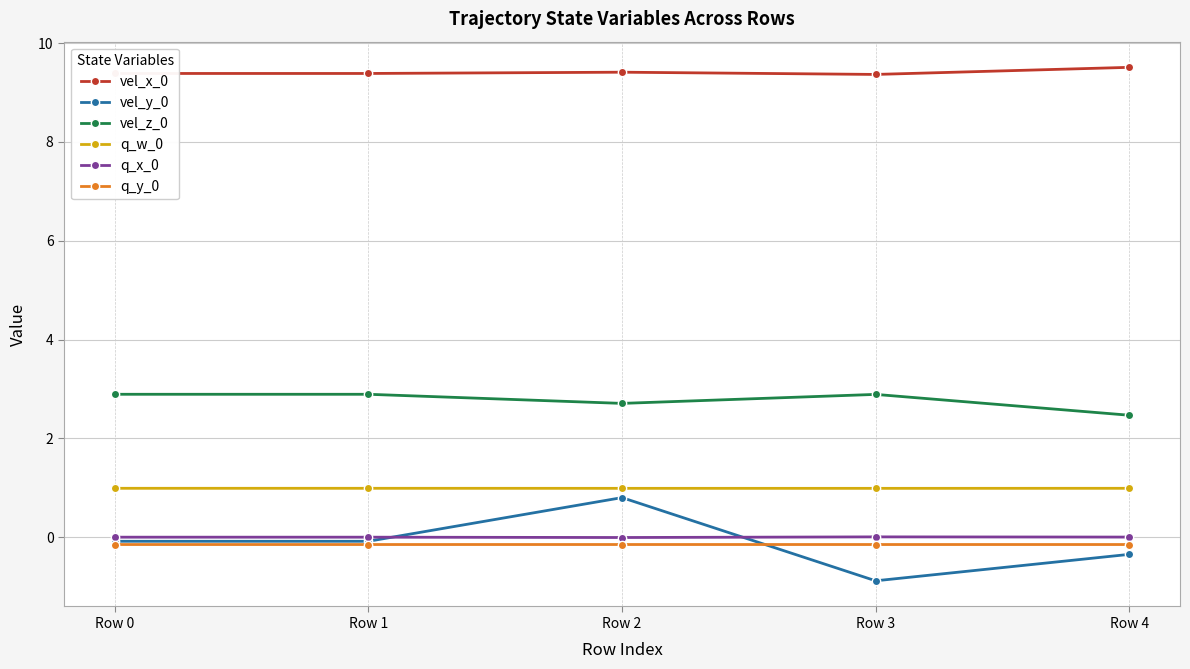

True or false: q_x_0 and vel_x_0 cross at least once.

False